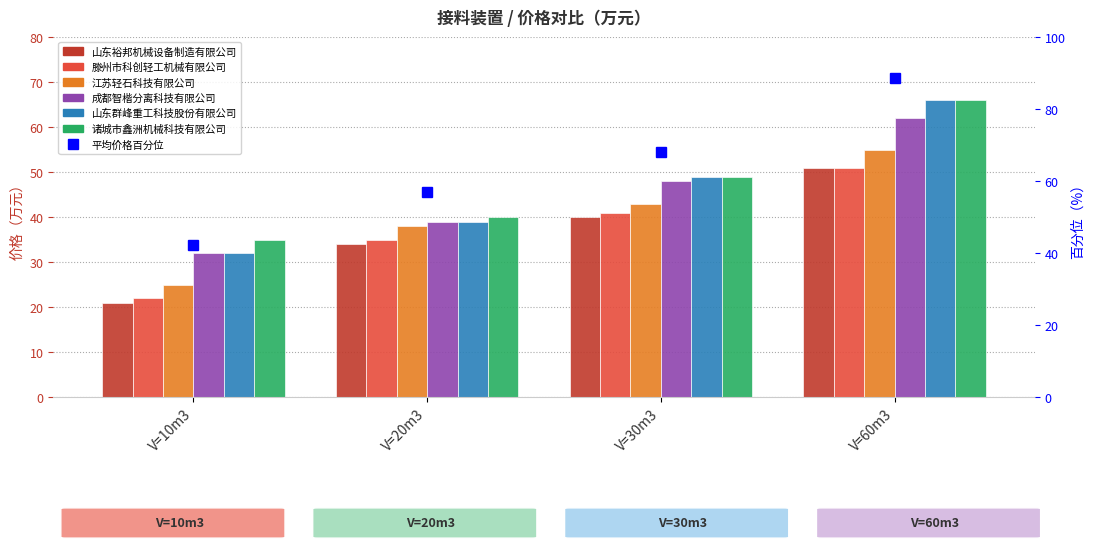

What position from the left is V=60m3?

4